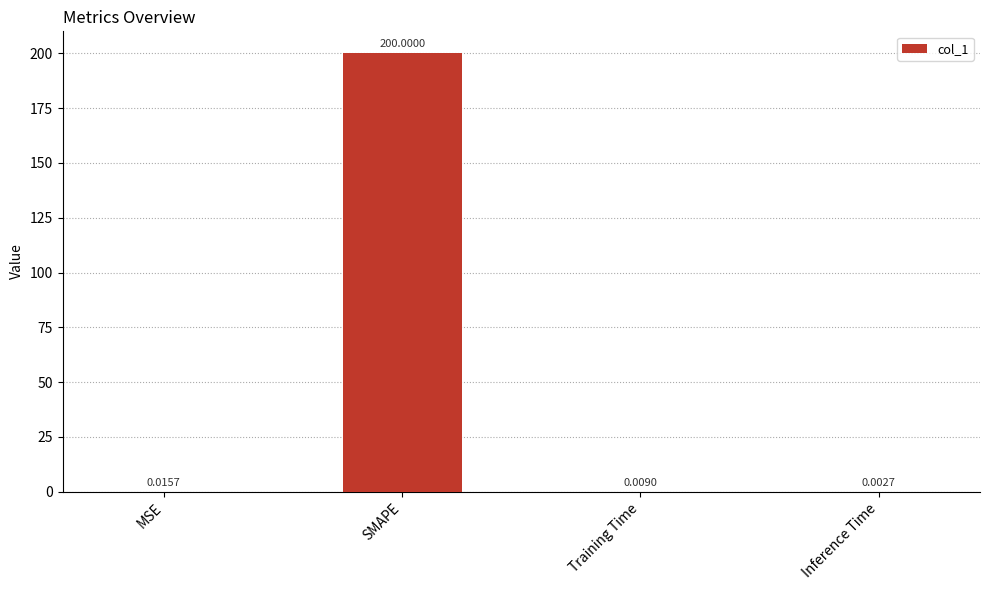

How many categories are shown in the chart?

4